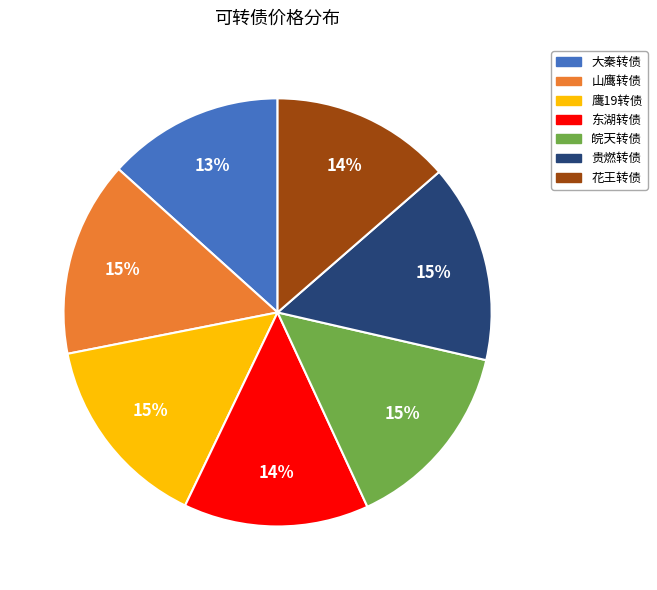

To the nearest percent, what percentage of the pie is 鹰19转债?

15%